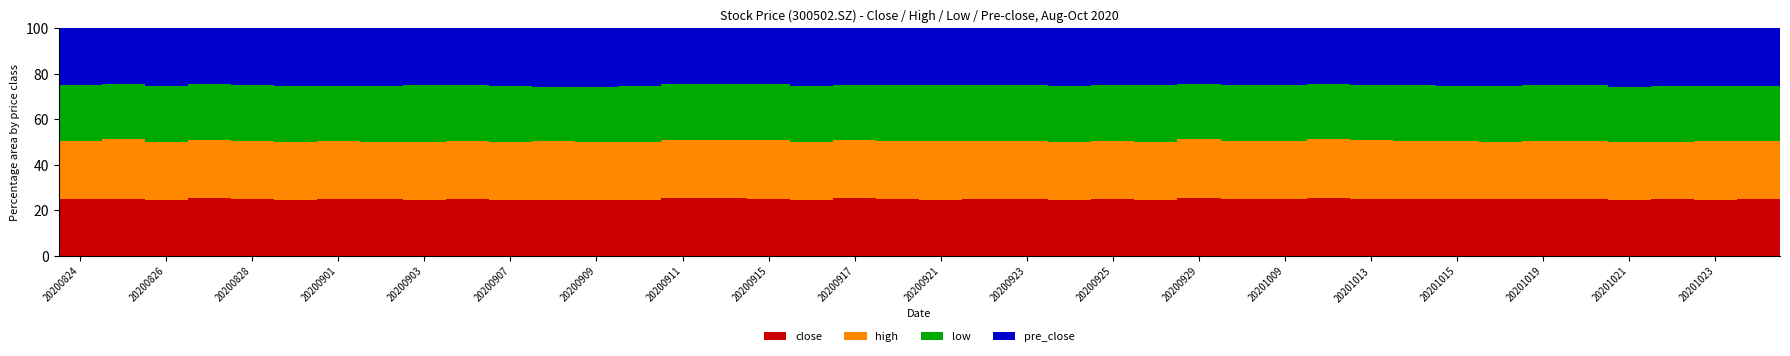

At which category is the sum across all series the highest?

20200901